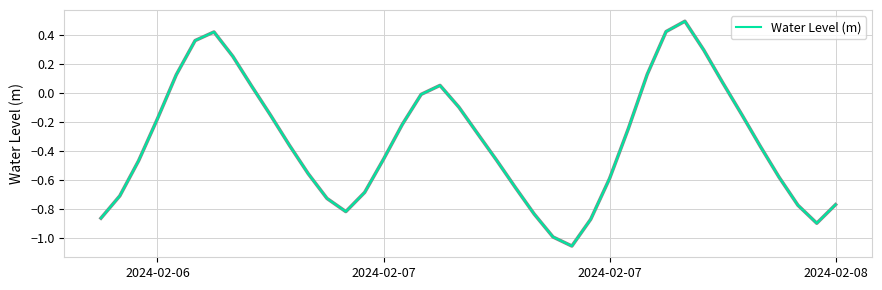

What is the sum of all values?

-13.1